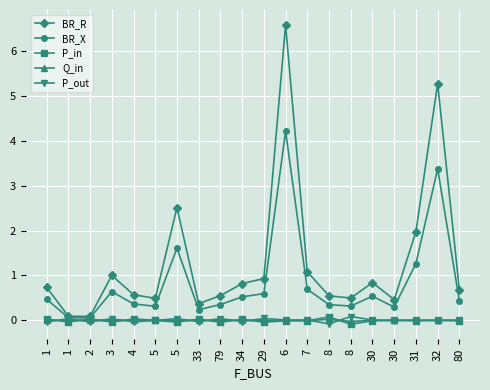

At 30, list the series in order from largest to smallest.

BR_R, BR_X, P_out, Q_in, P_in